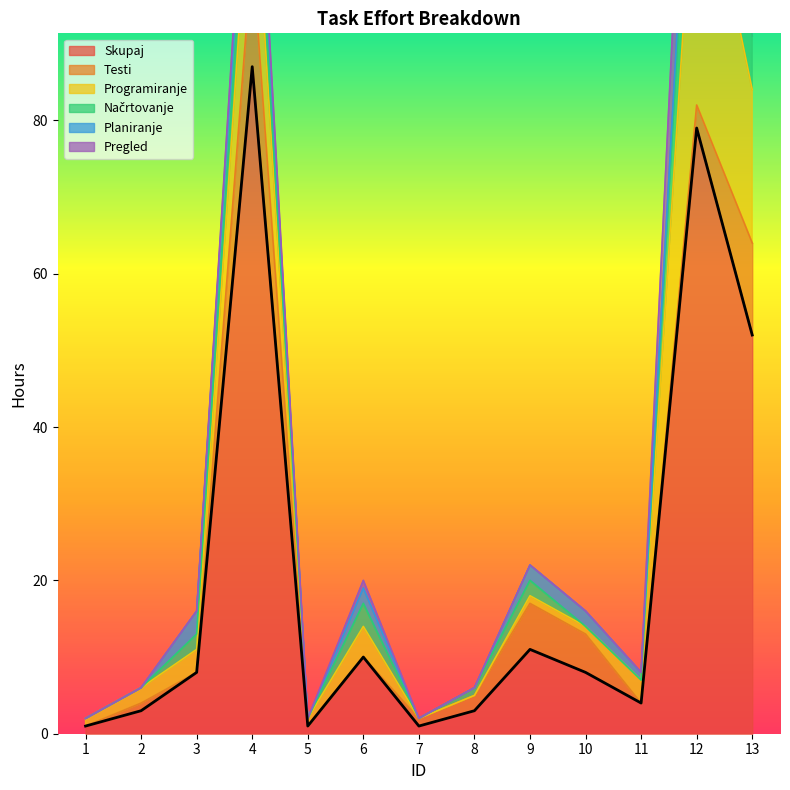

At which category does Pregled reach its first local valley?

5